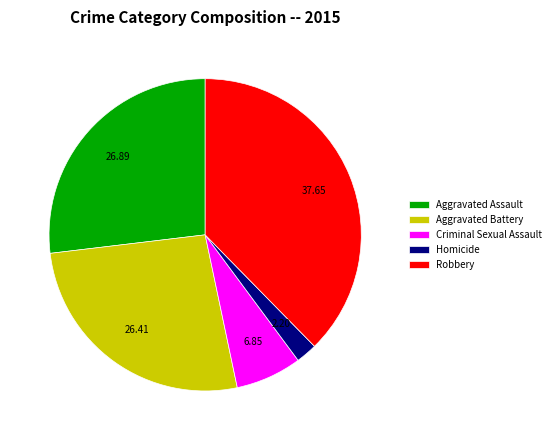

What is the smallest slice in the pie chart?

Homicide